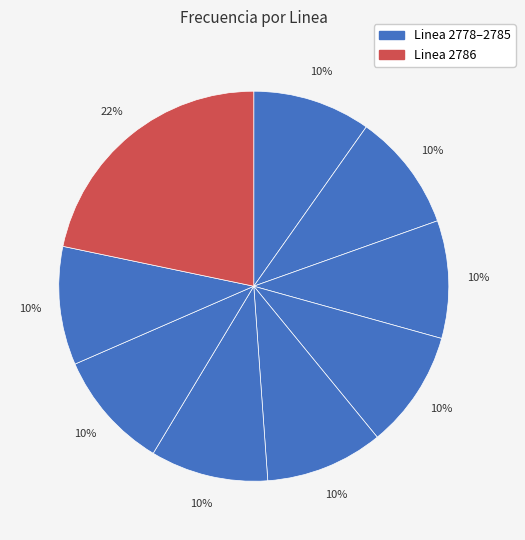

Count the number of slices in the pie.

9